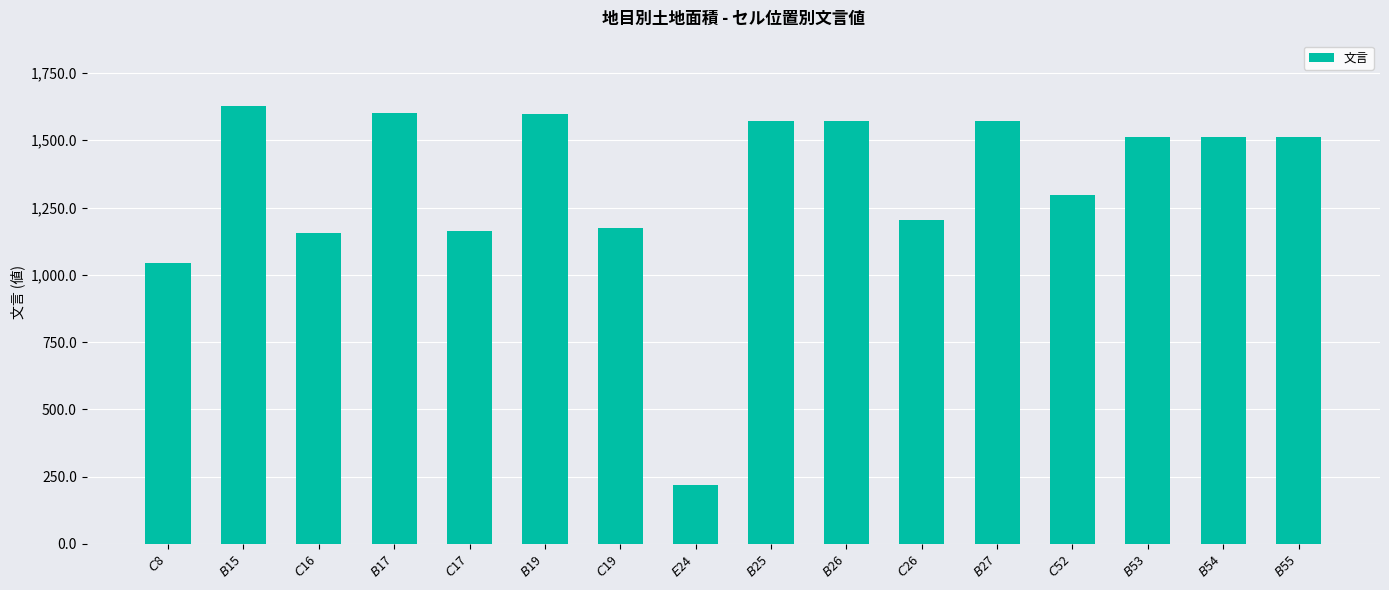

What is the value of the 12th bar from the left?

1572.1